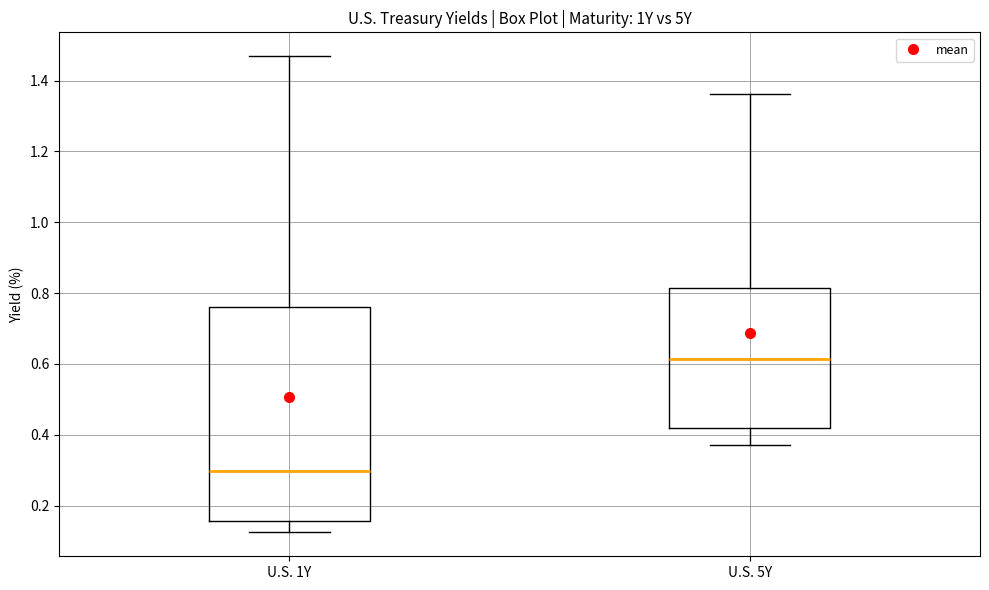

Reading left to right, transcribe this box plot: for each box, give where its median line is, the range the box spans, and where its two whiskers end, as read against the y-axis. The values are not printed on the chart, so give them approximately, as read against the axis.

U.S. 1Y: median 0.30, box 0.16 to 0.76, whiskers 0.12 to 1.46
U.S. 5Y: median 0.62, box 0.42 to 0.82, whiskers 0.38 to 1.36